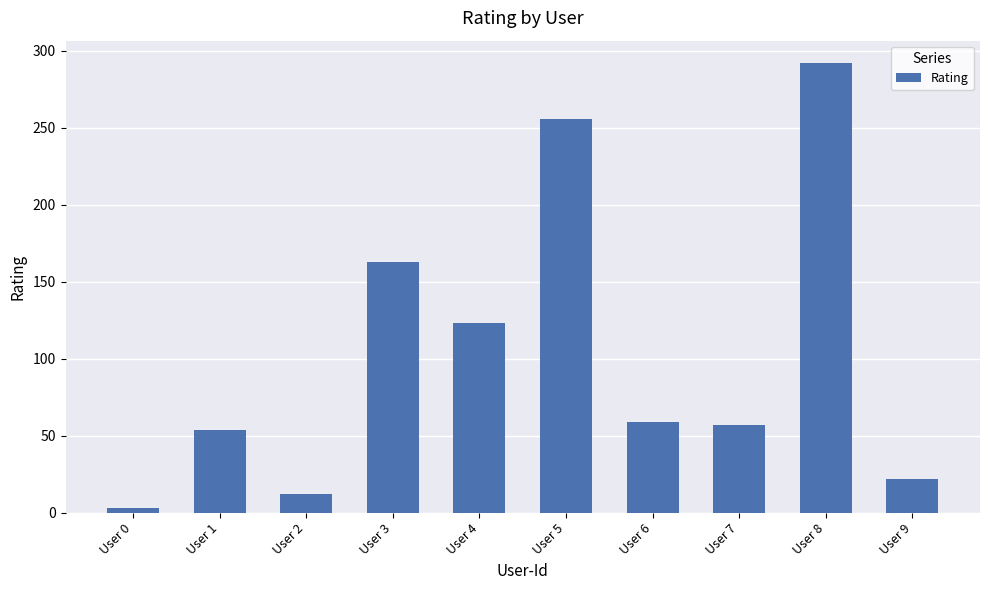

True or false: the data shows 119 at User 8.

False